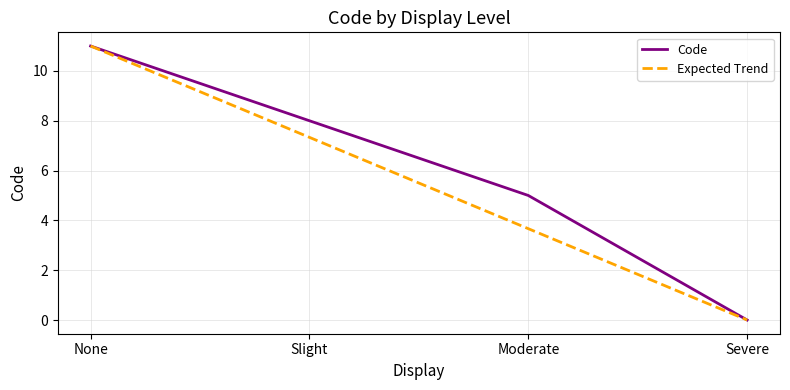

The Code series shows 0.0 at Severe. True or false?

True